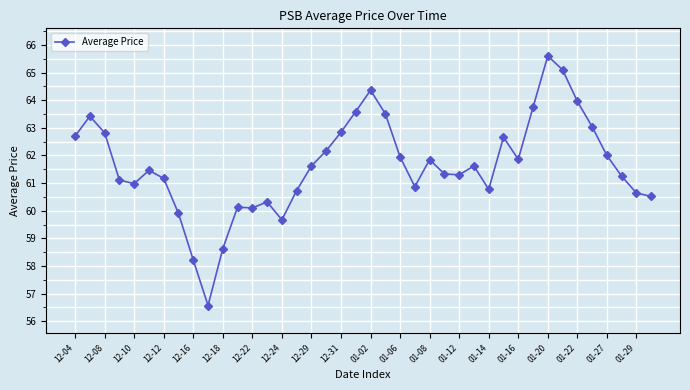

What is the average value?

61.7